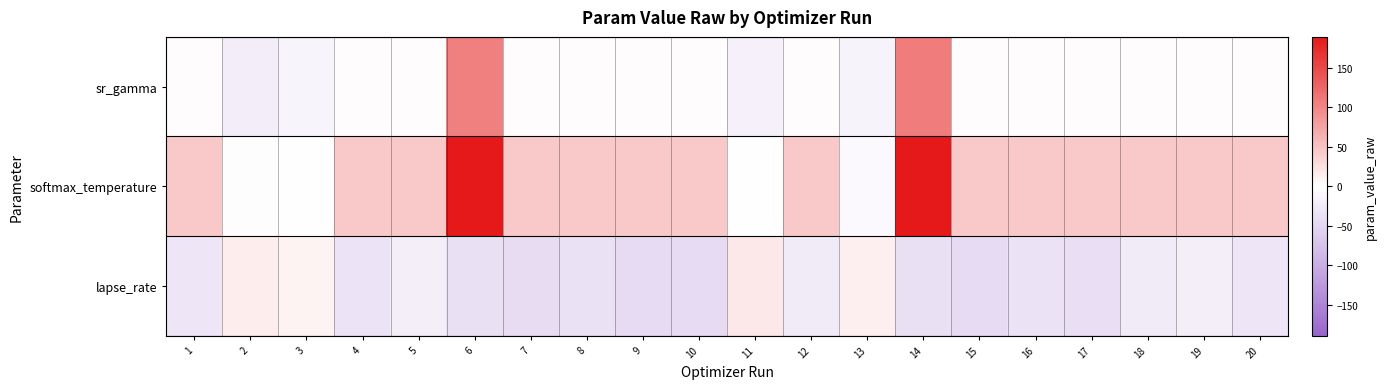

At how many categories does at least one series exceed 48?

2